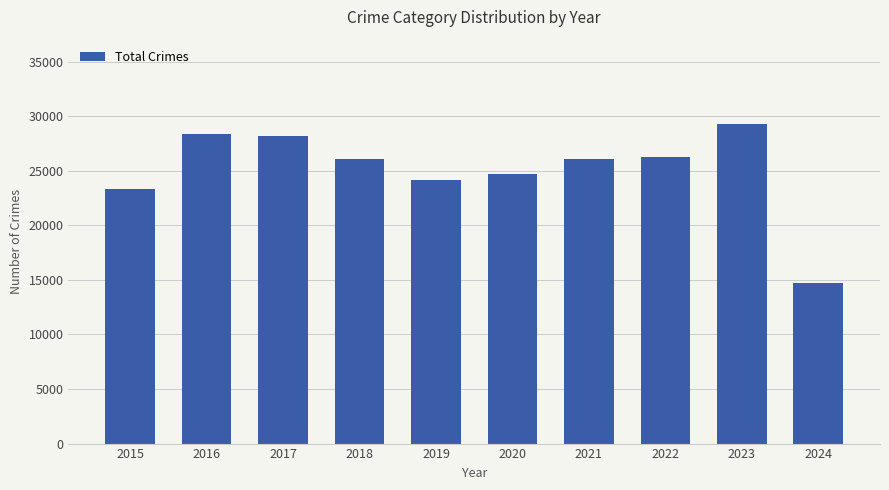

What is the minimum value shown in the chart?

14686